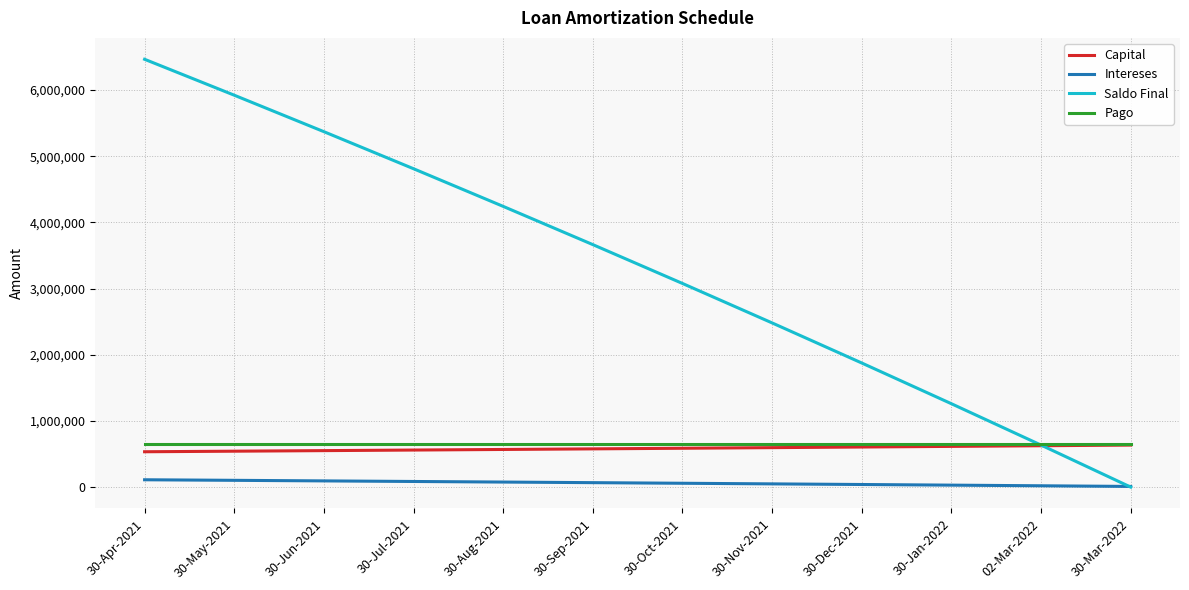

Which category has the highest value across all series?

30-Apr-2021